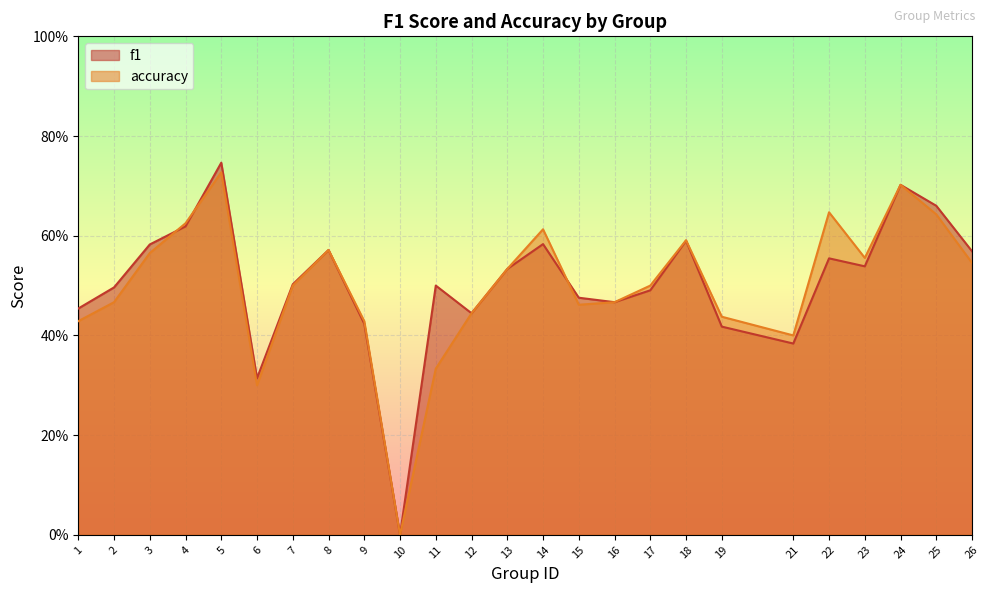

How many accuracy values are between 0 and 1?

25